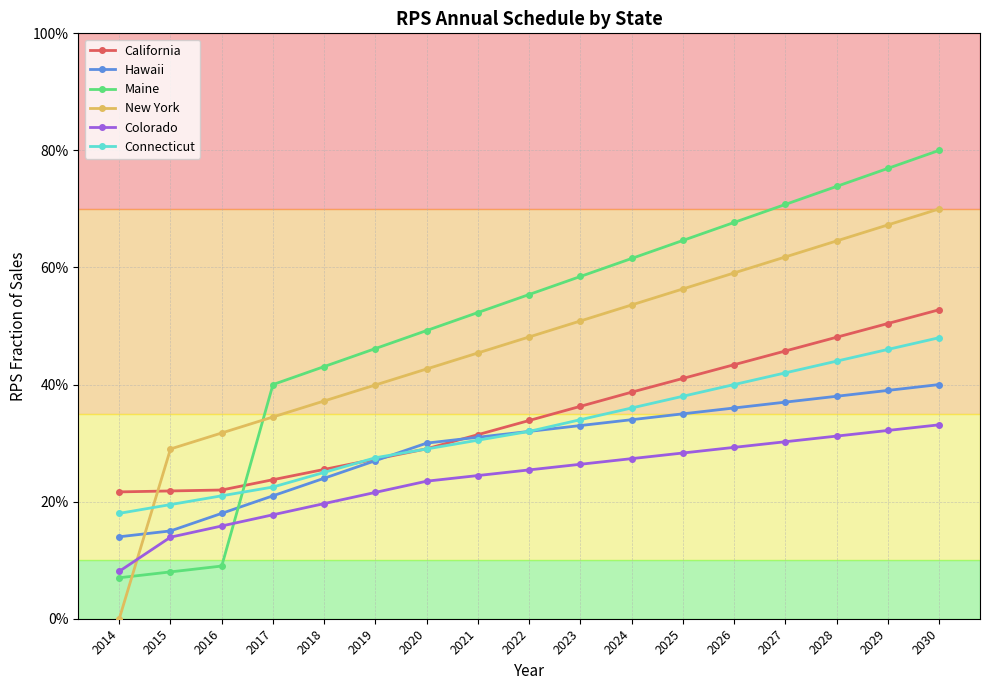

At which category is the sum across all series the highest?

2030